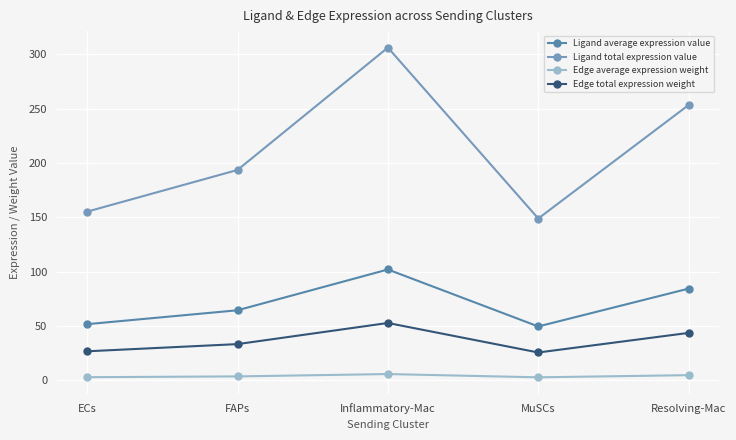

What position from the right is FAPs?

4